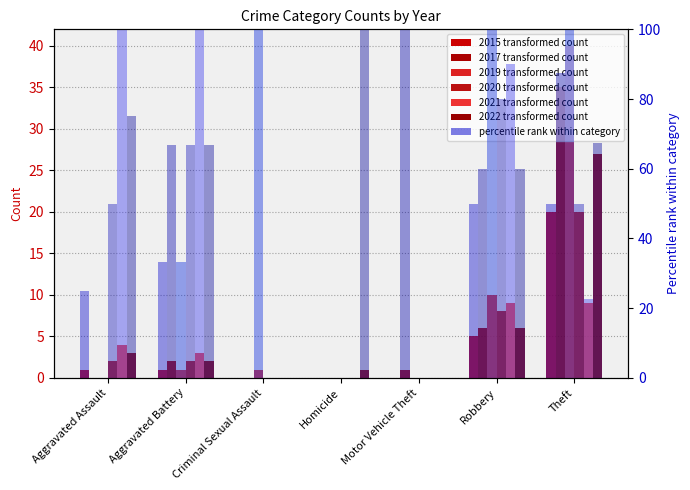

Rank the categories by value from lowest to highest.

Criminal Sexual Assault, Homicide, Motor Vehicle Theft, Aggravated Assault, Aggravated Battery, Robbery, Theft